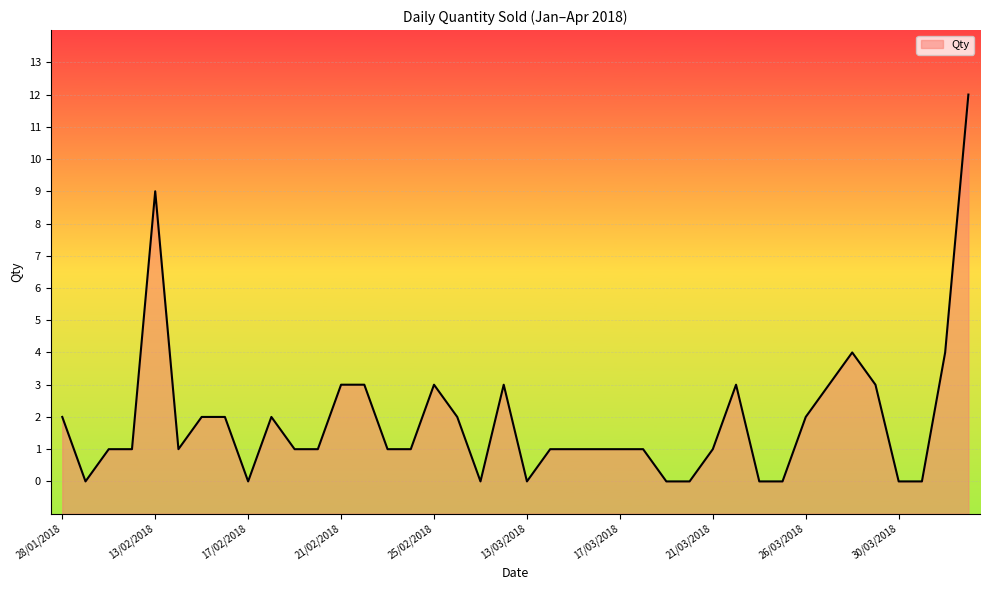

Which has a higher value, 25/03/2018 or 14/04/2018?

14/04/2018